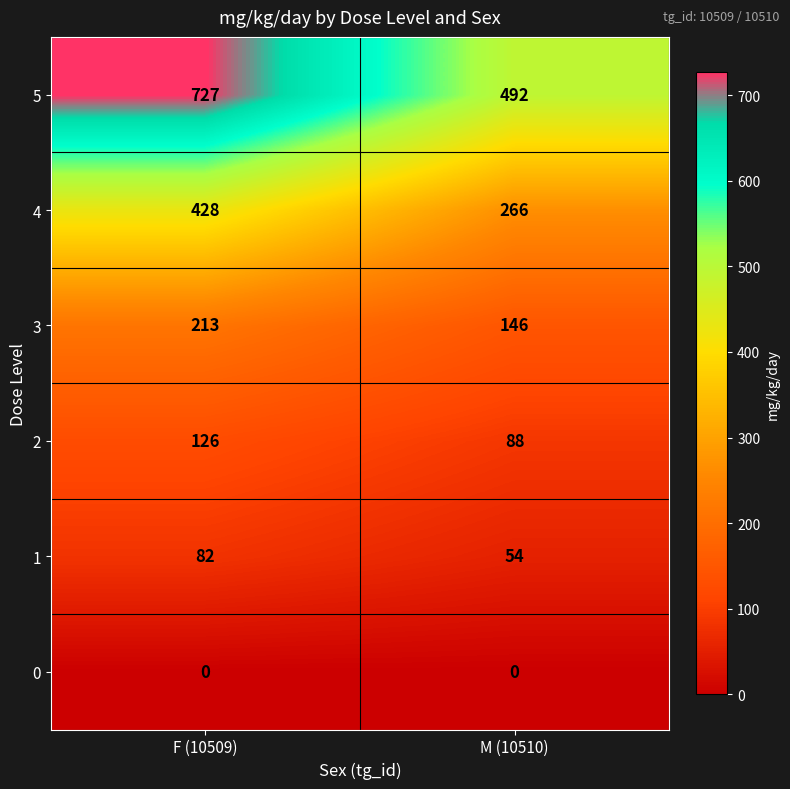

What is the difference between the 4 values at F (10509) and M (10510)?

162